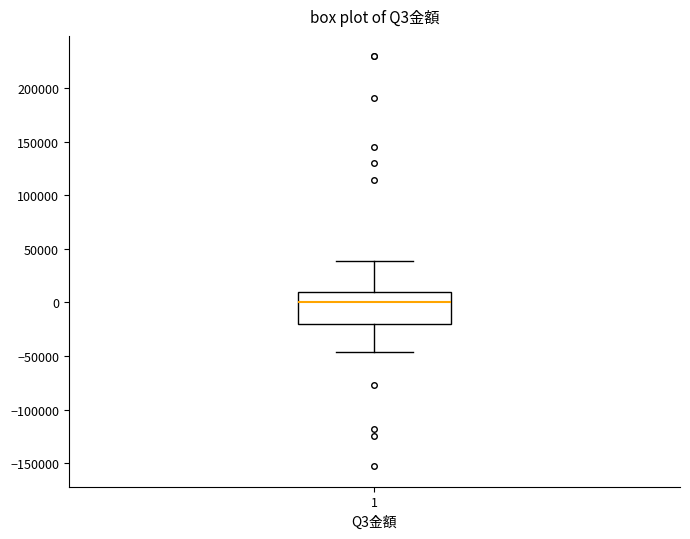

Read this box plot against the y-axis: the position of the median line, the range covered by the box, and the ends of both whiskers. The values are not printed on the chart, so give them approximately, as read against the axis.

median 0, box -20000 to 10000, whiskers -45000 to 40000